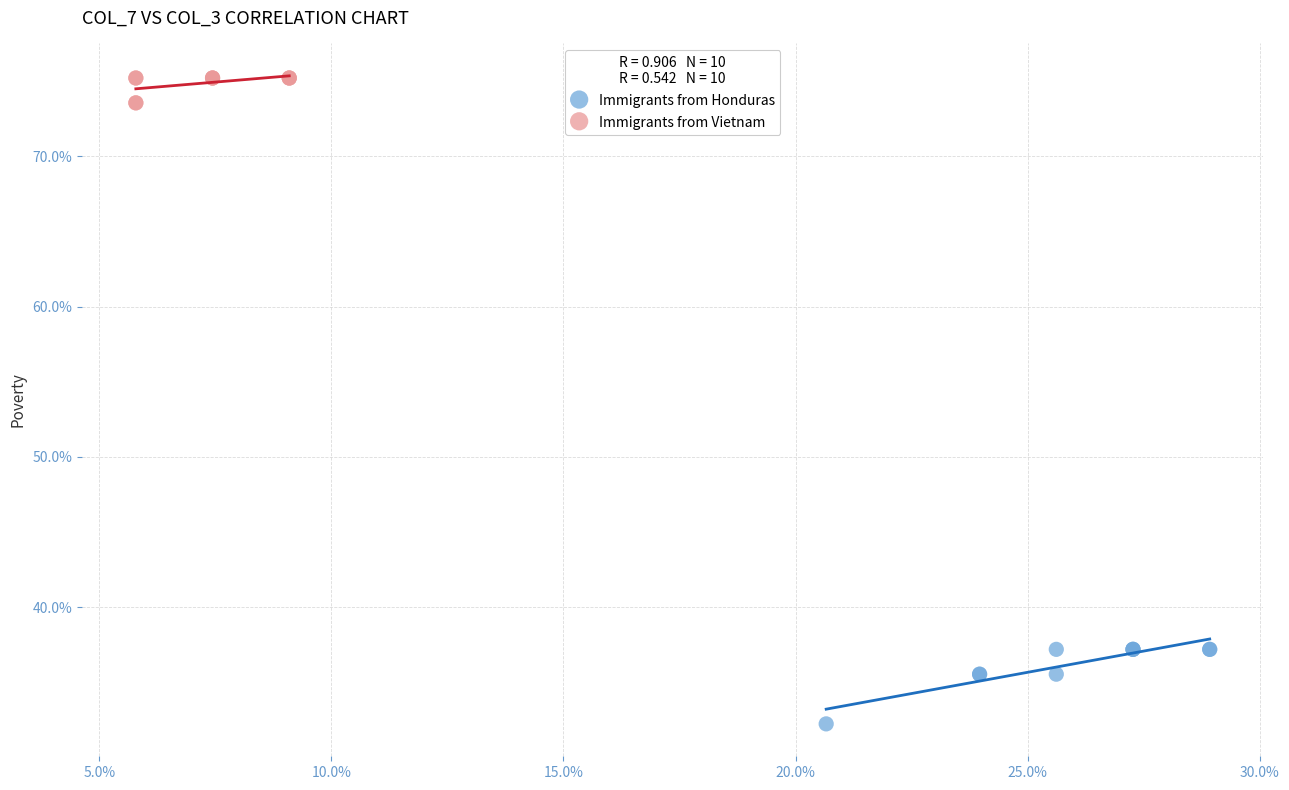

What are all the series names shown in the legend?

Immigrants from Honduras, Immigrants from Vietnam